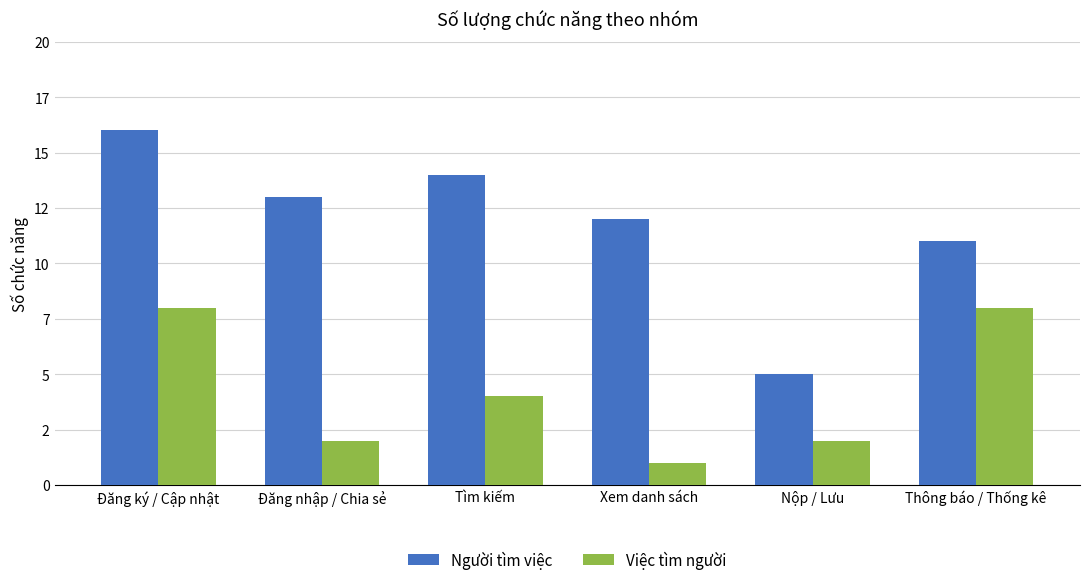

Which category has the highest value in the Người tìm việc series?

Đăng ký / Cập nhật